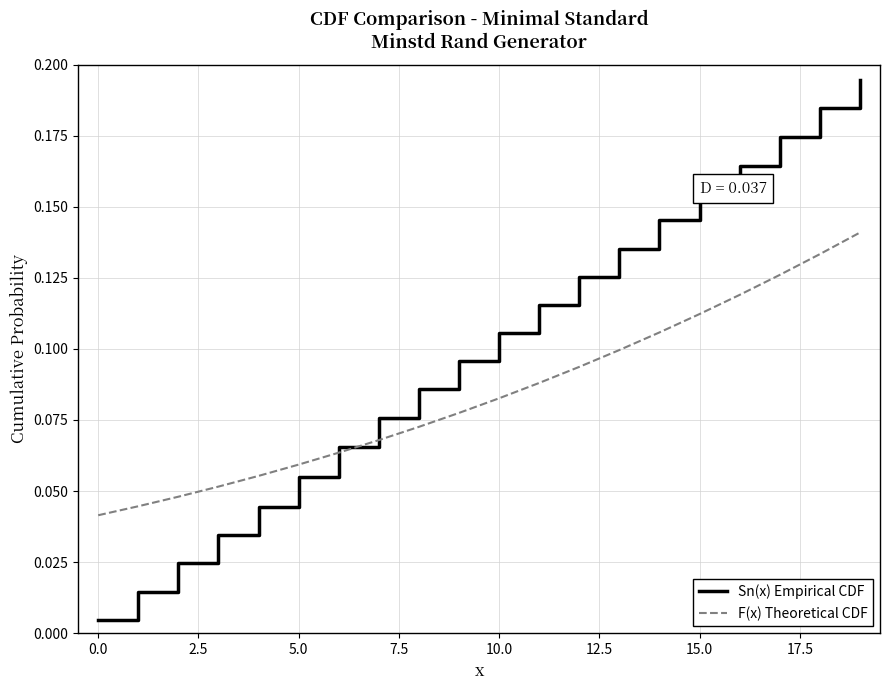

Which series has the widest spread of values?

Sn(x) Empirical CDF